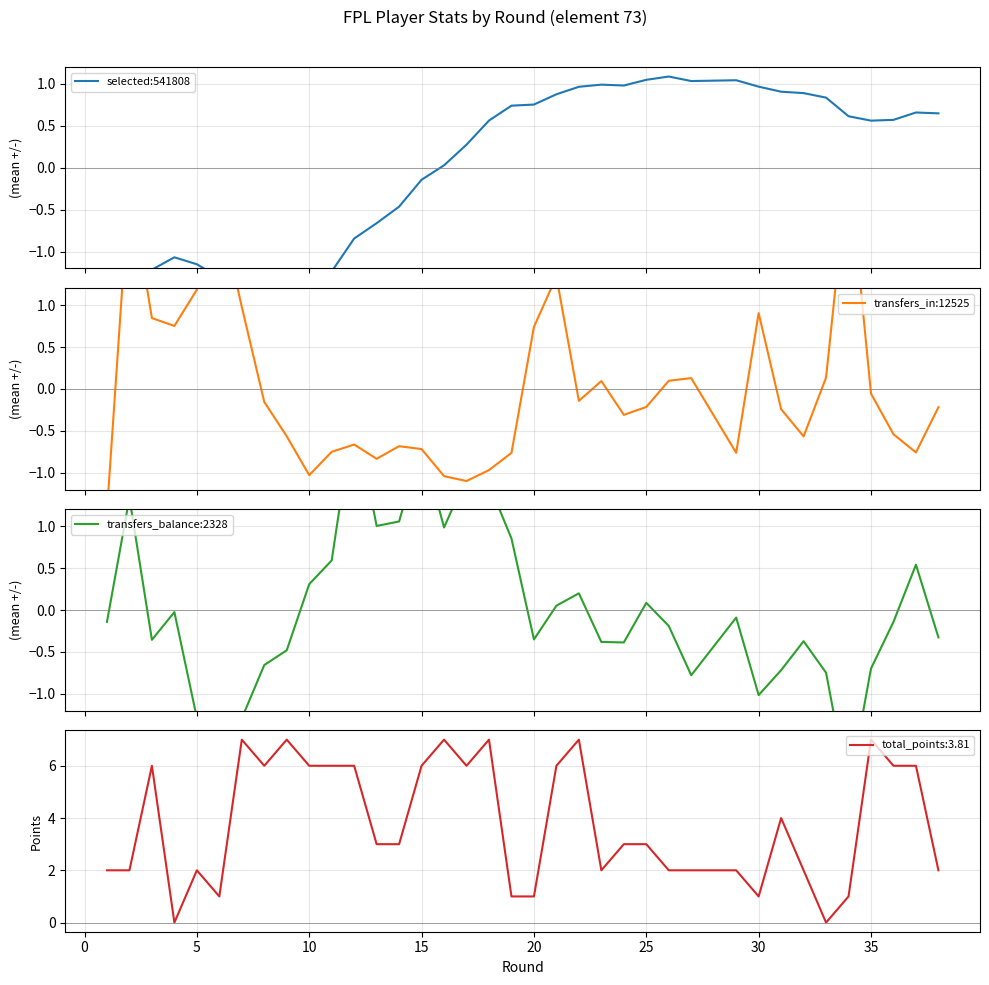

Is this an area chart (filled region under the line)?

No